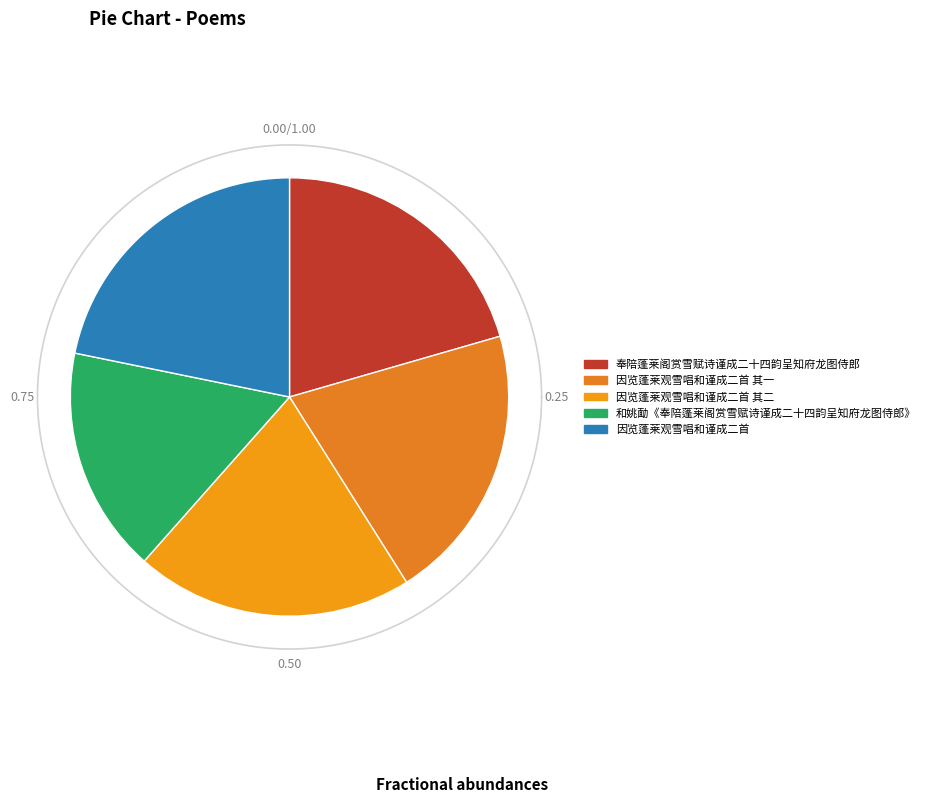

Count the number of slices in the pie.

5